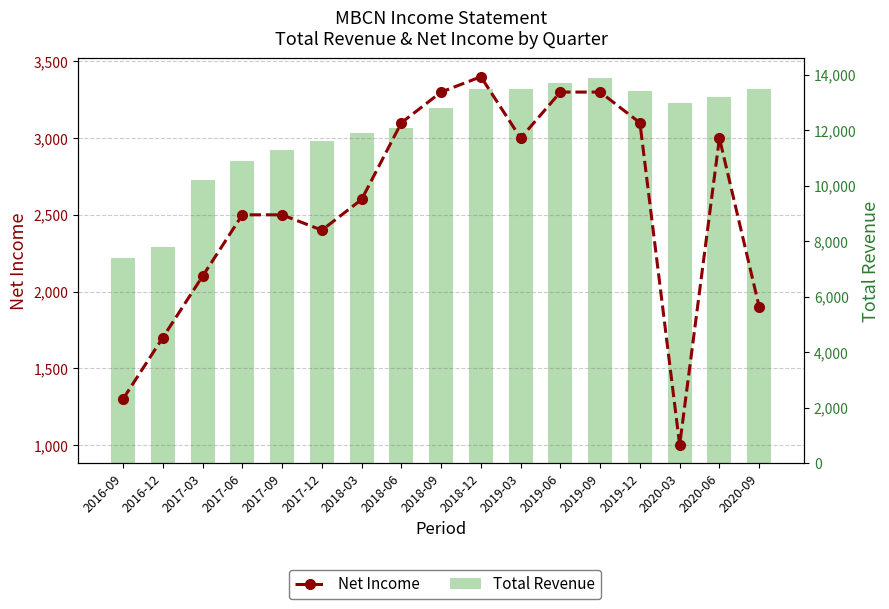

What is the highest value of the Total Revenue series?

13900